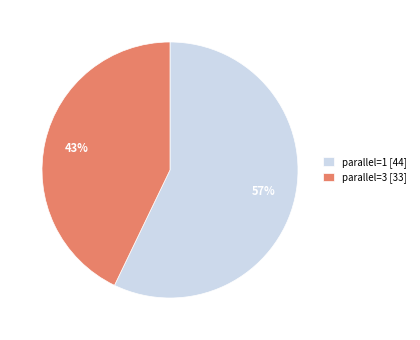

Which slice represents more than half of the pie?

parallel=1 [44]